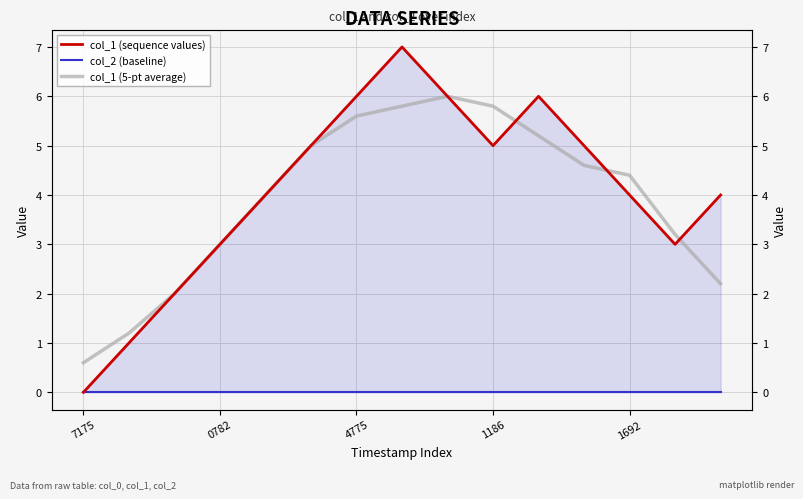

What is the difference between the maximum and minimum values in the col_1 (sequence values) series?

7.0